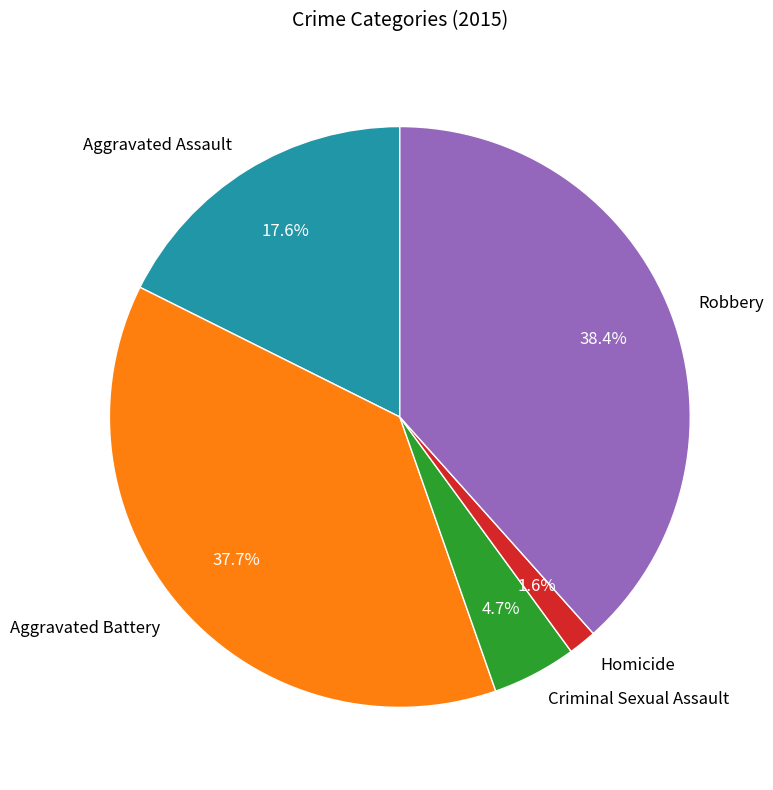

How many segments does this pie chart have?

5